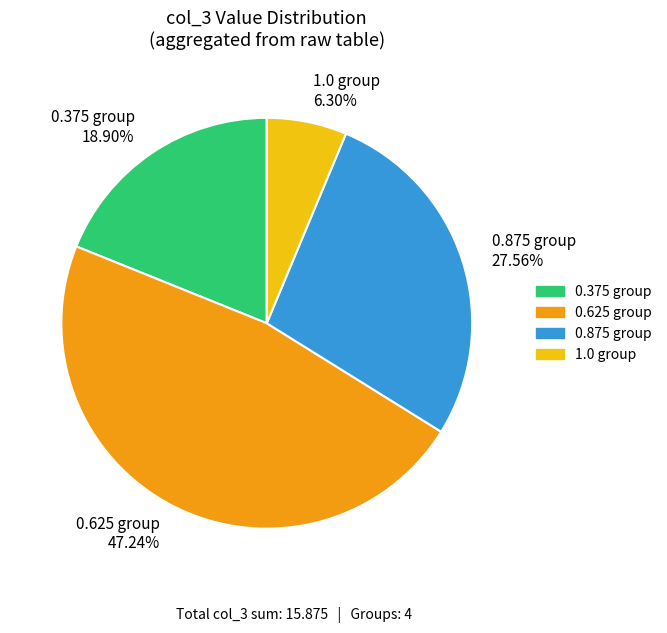

Combined, do 0.875 group 27.56% and 0.625 group 47.24% account for over 50%?

Yes